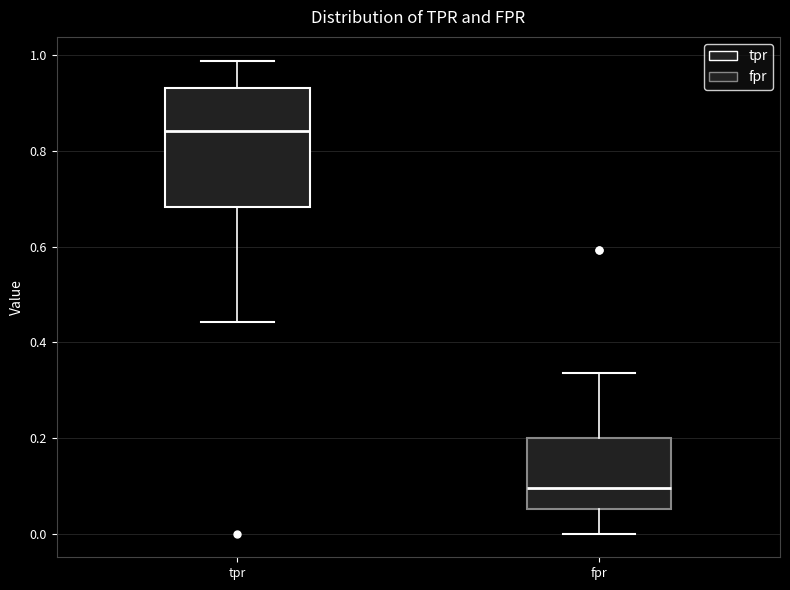

Reading left to right, transcribe this box plot: for each box, give where its median line is, the range the box spans, and where its two whiskers end, as read against the y-axis. The values are not printed on the chart, so give them approximately, as read against the axis.

tpr: median 0.84, box 0.68 to 0.94, whiskers 0.44 to 0.98
fpr: median 0.10, box 0.06 to 0.20, whiskers 0.00 to 0.34